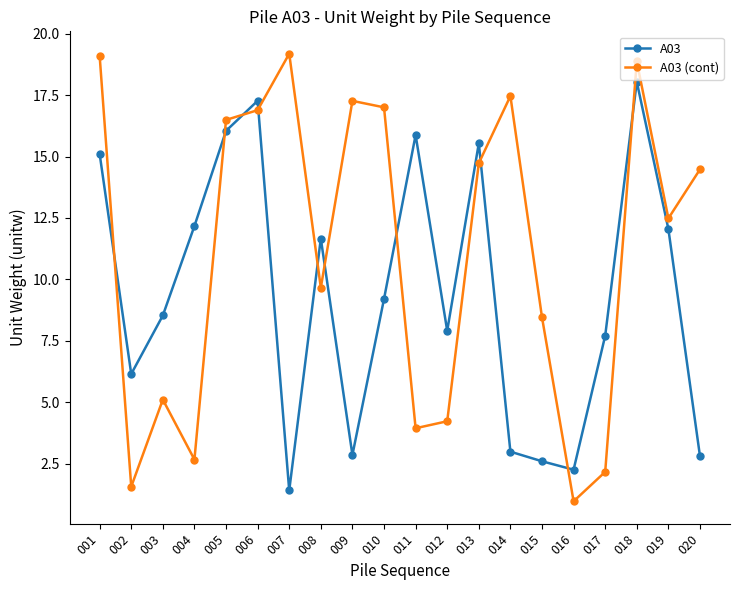

Which series has the largest total across all categories?

A03 (cont)